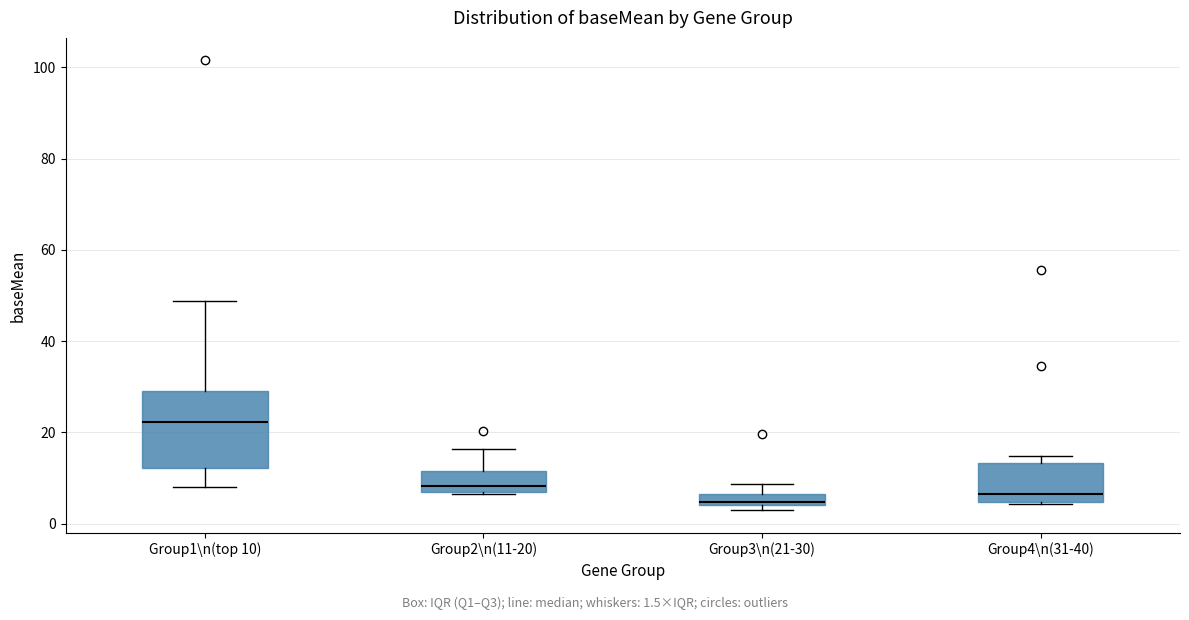

Comparing the boxes themselves (not the whiskers), which one is the tallest?

Group1\n(top 10)